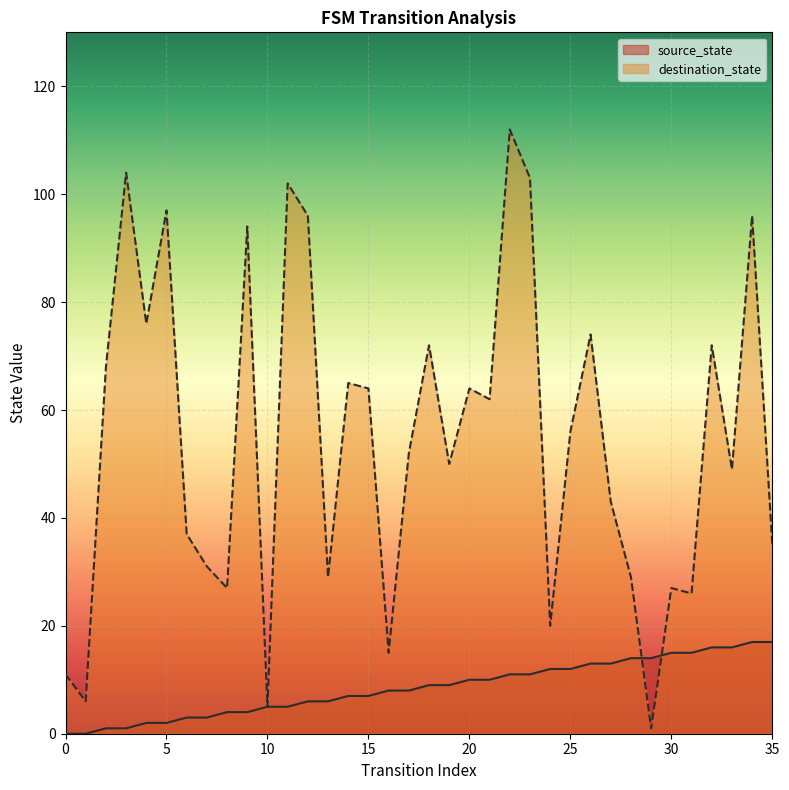

What is the difference between the maximum and second lowest values in the source_state series?

17